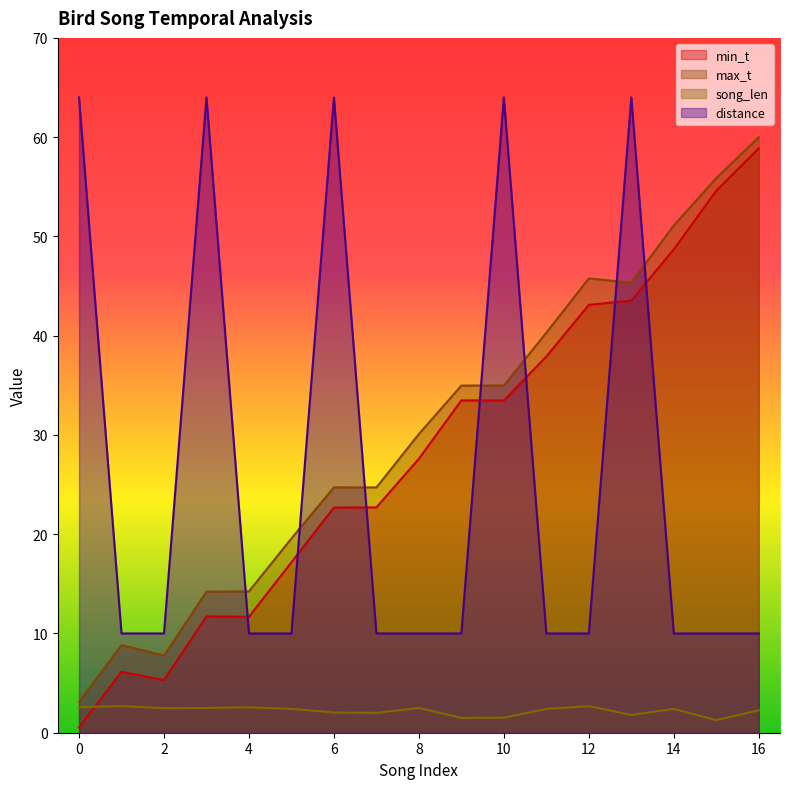

Where do distance and max_t first cross each other?

3 and 4